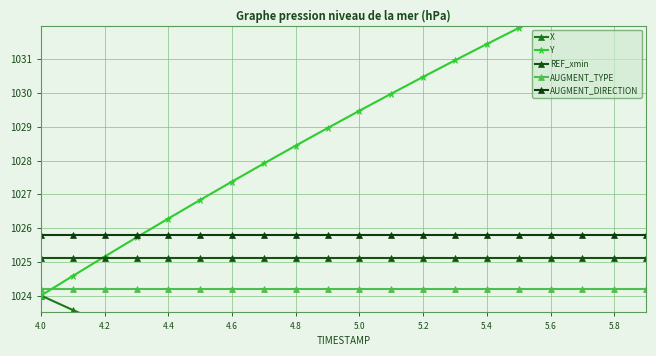

At which label does REF_xmin reach its minimum?

4.0